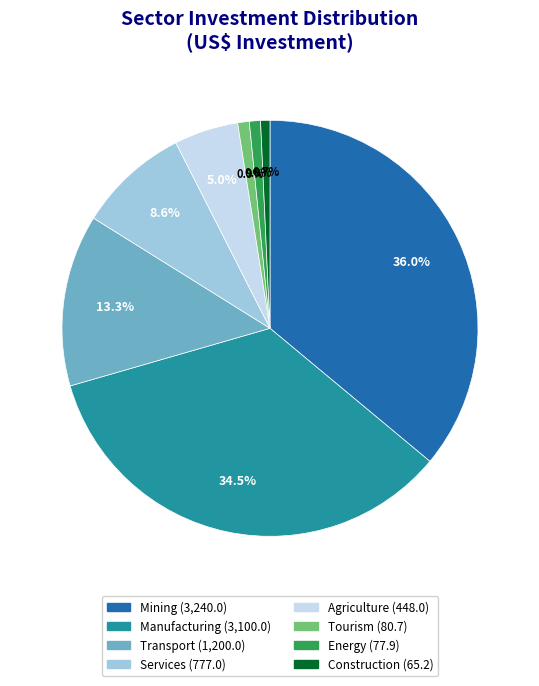

The Services slice represents 9% of the pie. True or false?

True